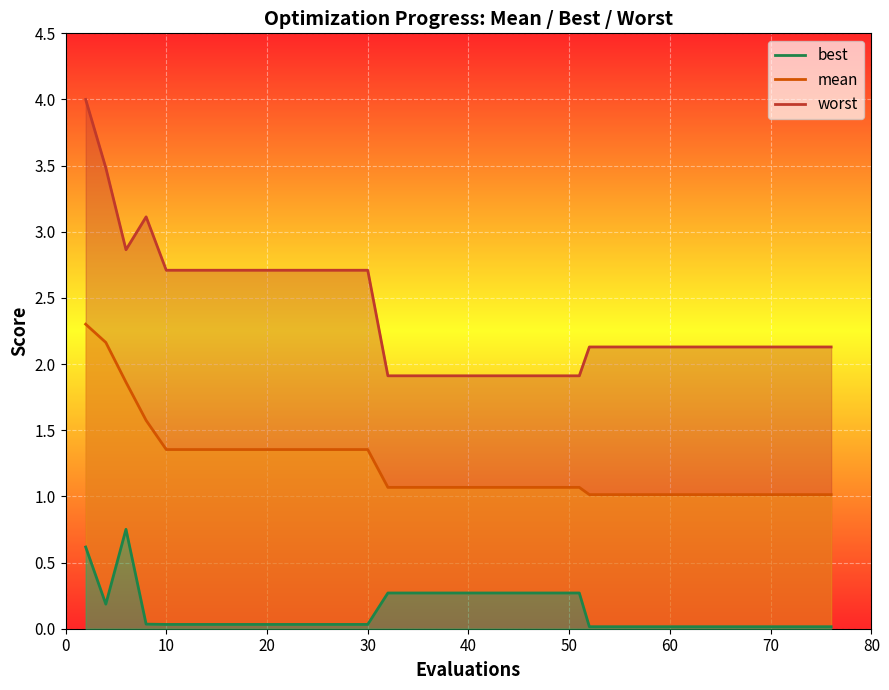

Which category has the highest value in the mean series?

2